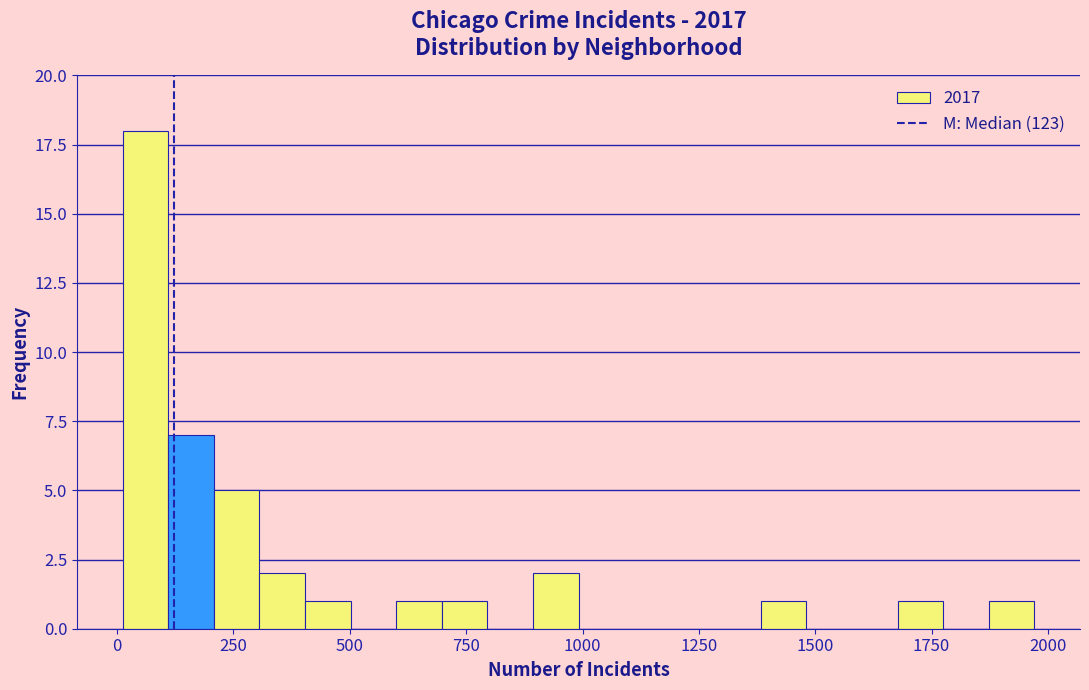

Around what value on the x-axis is the tallest bar? Give the approximate position of its centre, as read against the axis.

50